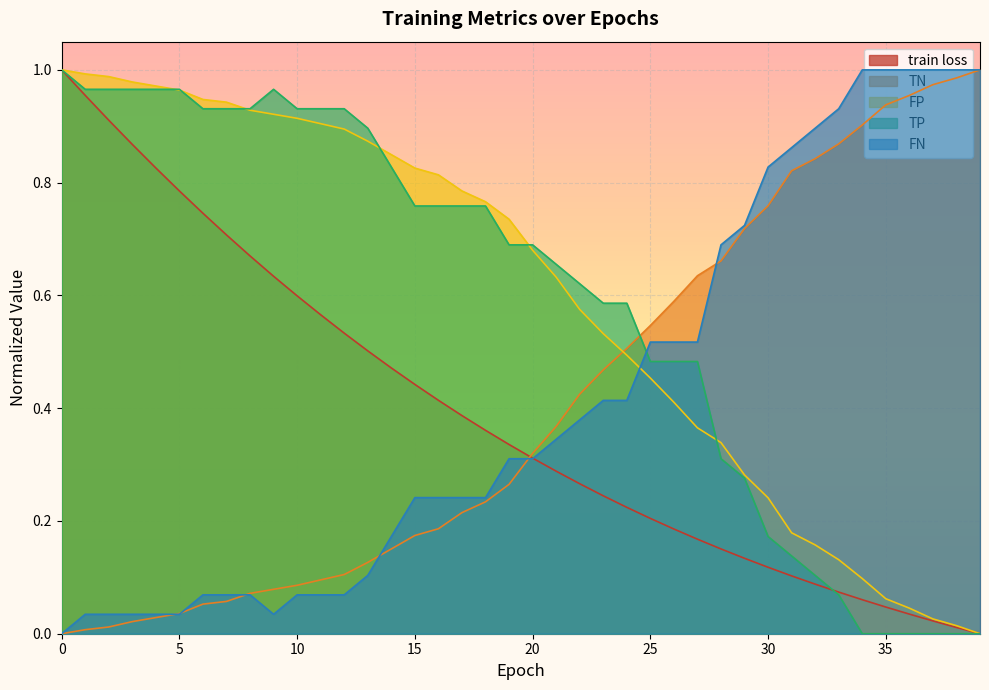

What is the highest value of the FP series?

1.0